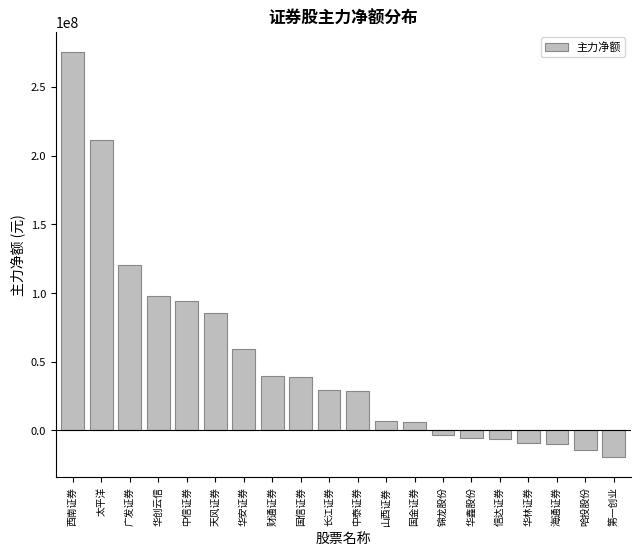

What is the change in value from 信达证券 to 华林证券?

-2992515